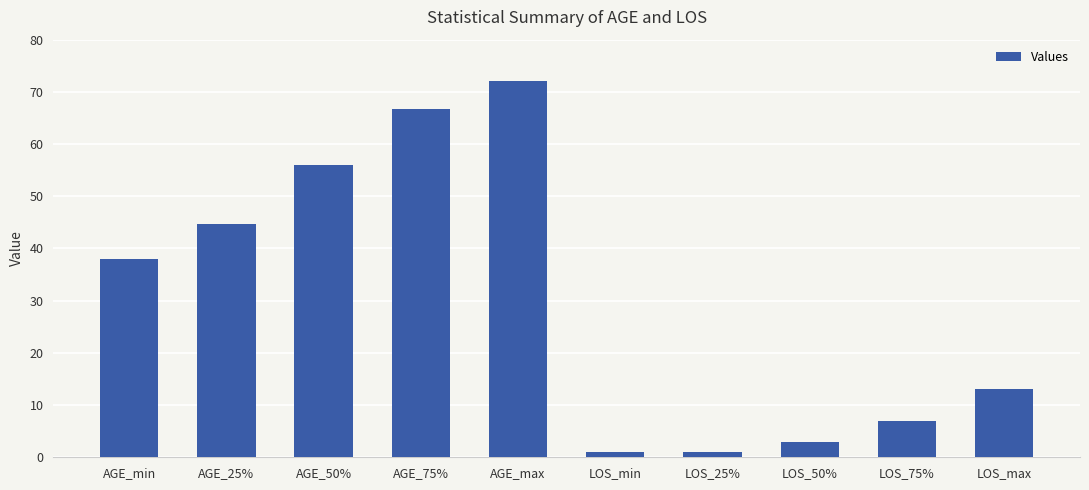

True or false: the data shows 1.0 at LOS_min.

True